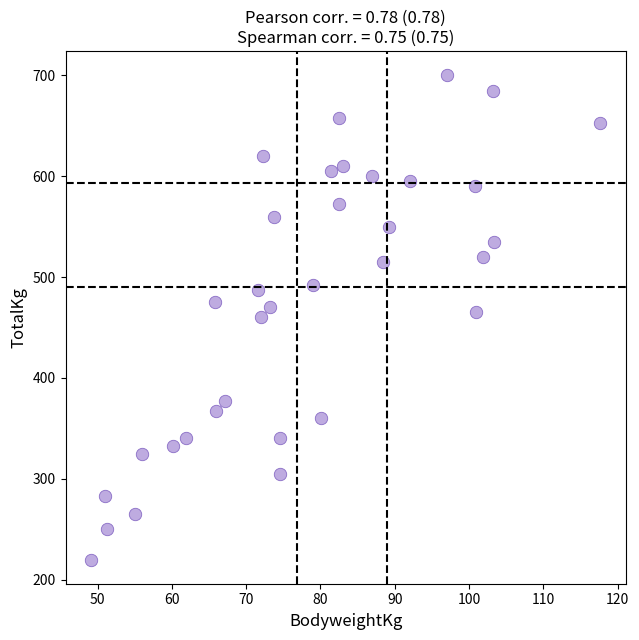

What is the range of Y values (max minus min)?

480.0